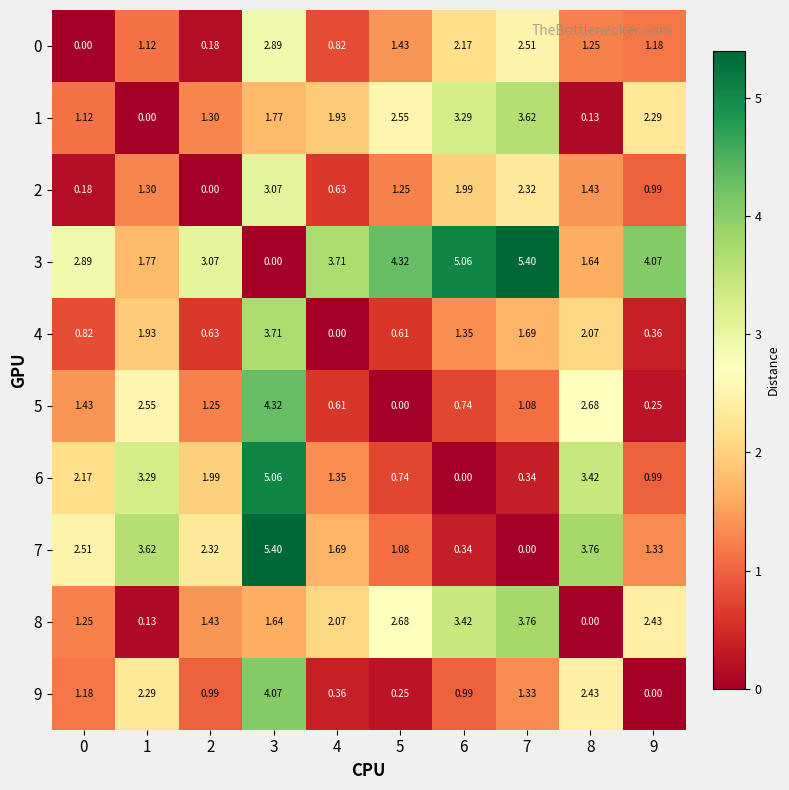

Is the value of 4 at 3 greater than the value of 2 at 5?

Yes